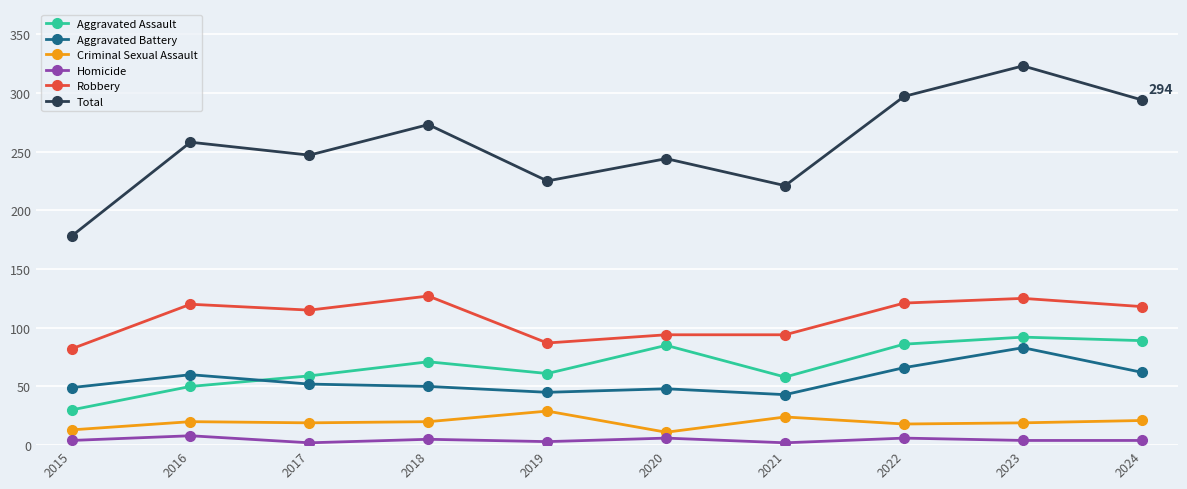

The value of Homicide at 2024 is 4. True or false?

True